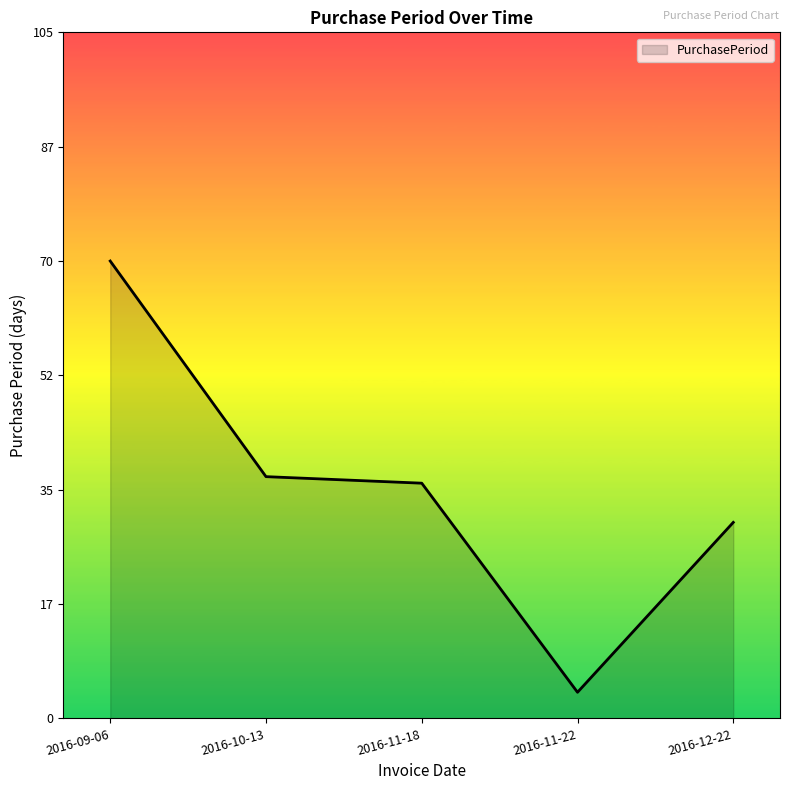

True or false: the data shows 30 at 2016-12-22.

True